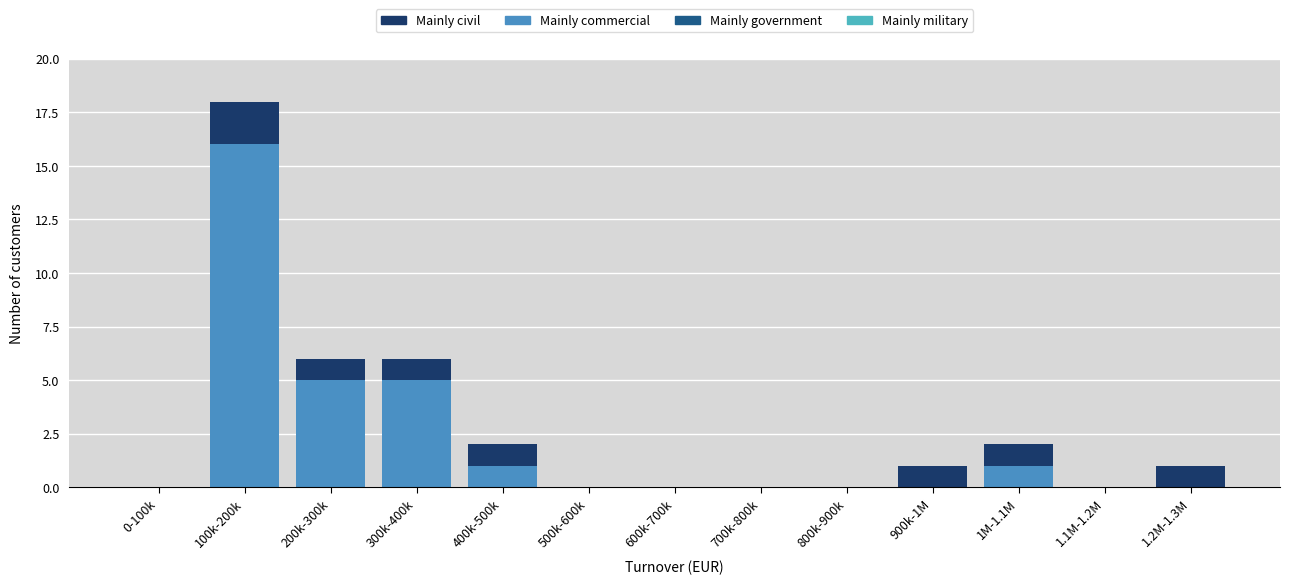

Reading left to right, what are the values for Mainly commercial?

0-100k=0	100k-200k=16	200k-300k=5	300k-400k=5	400k-500k=1	500k-600k=0	600k-700k=0	700k-800k=0	800k-900k=0	900k-1M=0	1M-1.1M=1	1.1M-1.2M=0	1.2M-1.3M=0